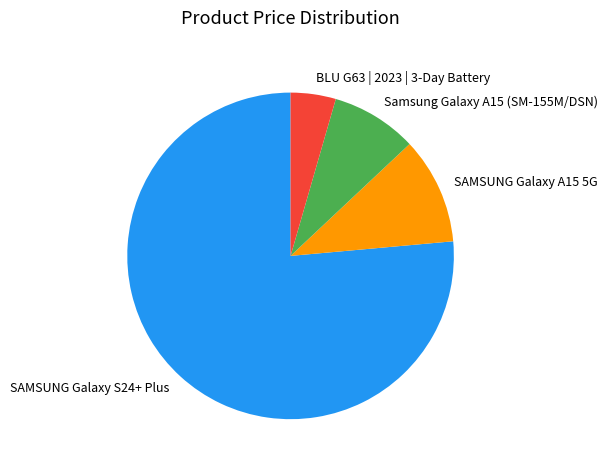

Do BLU G63 | 2023 | 3-Day Battery and SAMSUNG Galaxy S24+ Plus together represent more than half of the pie?

Yes